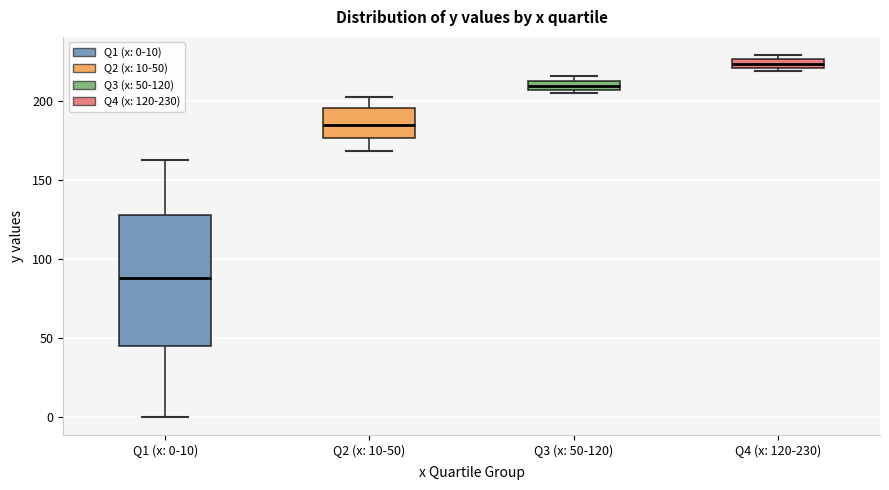

Comparing the boxes themselves (not the whiskers), which one is the tallest?

Q1 (x: 0-10)